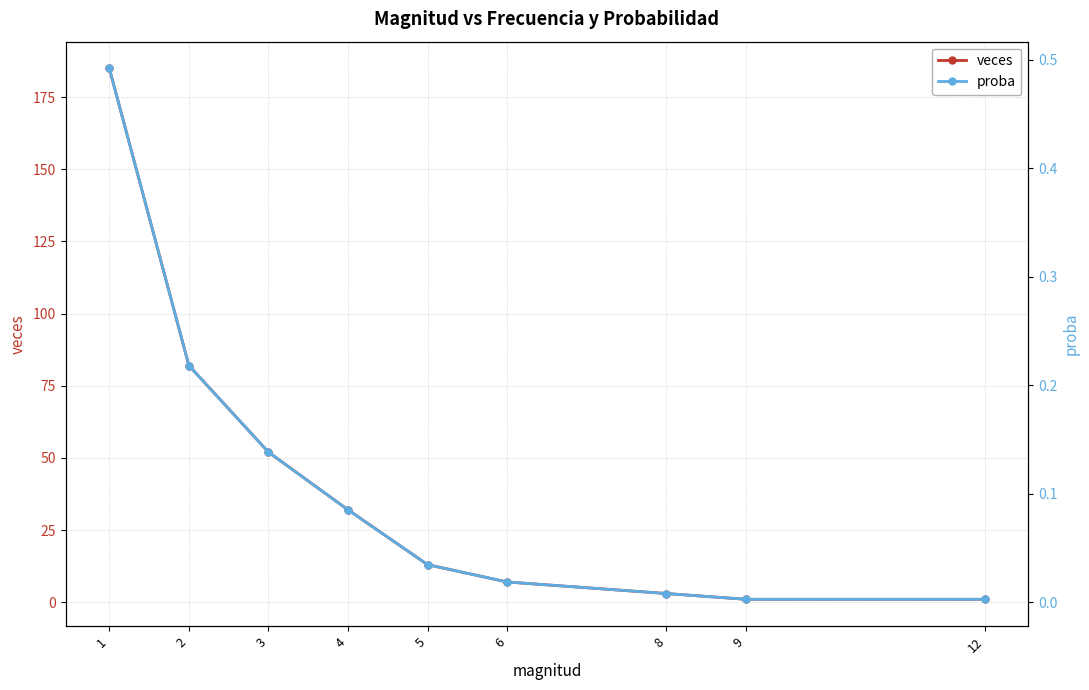

Reading right to left, extract all data points from this chart.

veces: 12=1.0	9=1.0	8=3.0	6=7.0	5=13.0	4=32.0	3=52.0	2=82.0	1=185.0
proba: 12=0.0	9=0.0	8=0.0	6=0.0	5=0.0	4=0.1	3=0.1	2=0.2	1=0.5